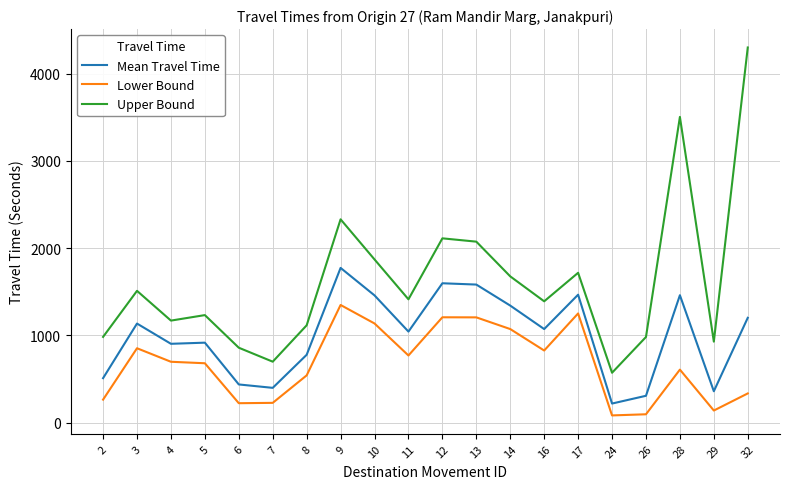

Is the value of Mean Travel Time at 28 greater than the value of Lower Bound at 13?

Yes